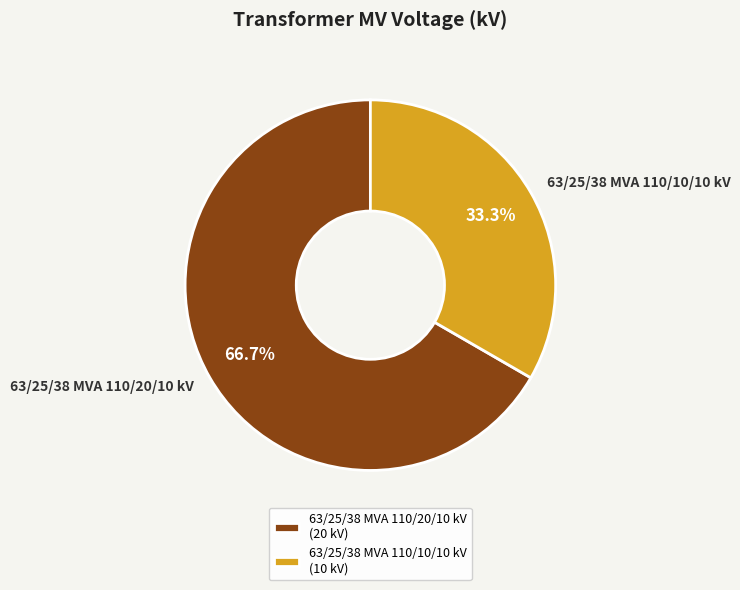

Do 63/25/38 MVA 110/20/10 kV and 63/25/38 MVA 110/10/10 kV together represent more than half of the pie?

Yes